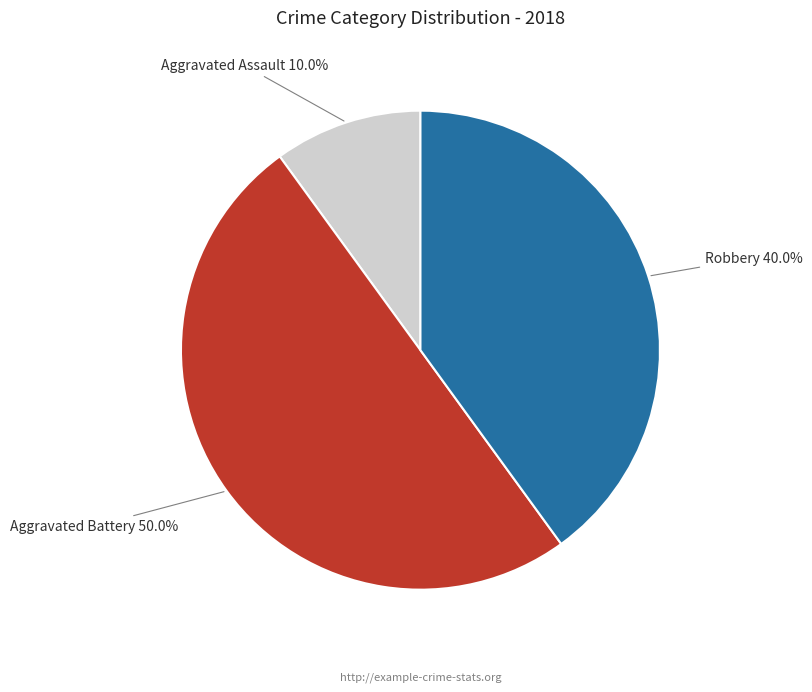

To the nearest percent, what percentage of the pie is Aggravated Assault?

10%